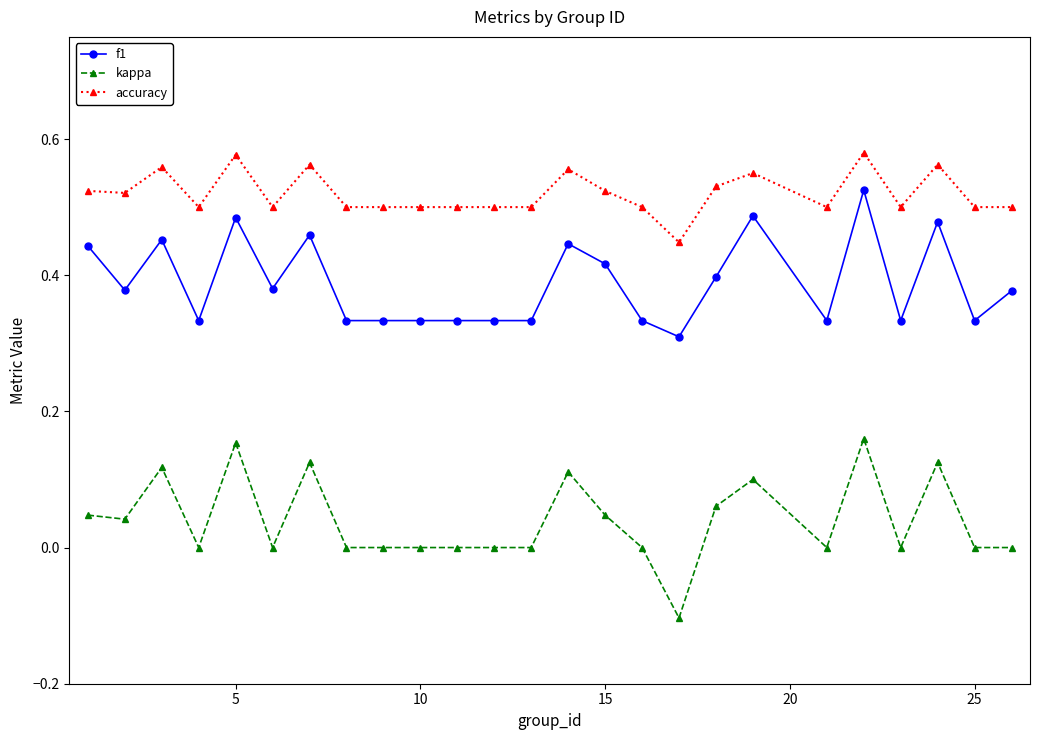

How many series are shown in this chart?

3